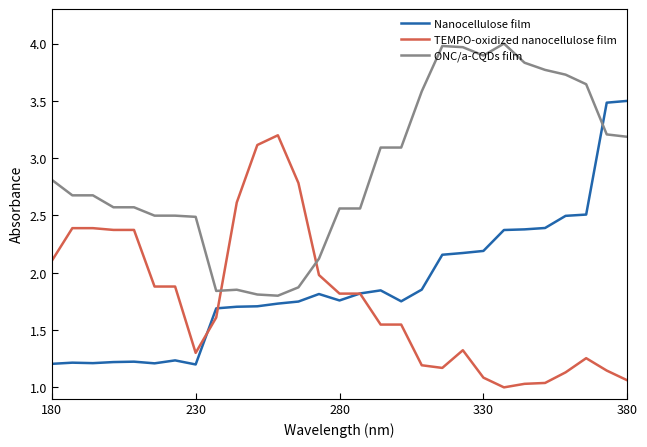

List the series in order of their peak value, lowest first.

TEMPO-oxidized nanocellulose film, Nanocellulose film, ONC/a-CQDs film